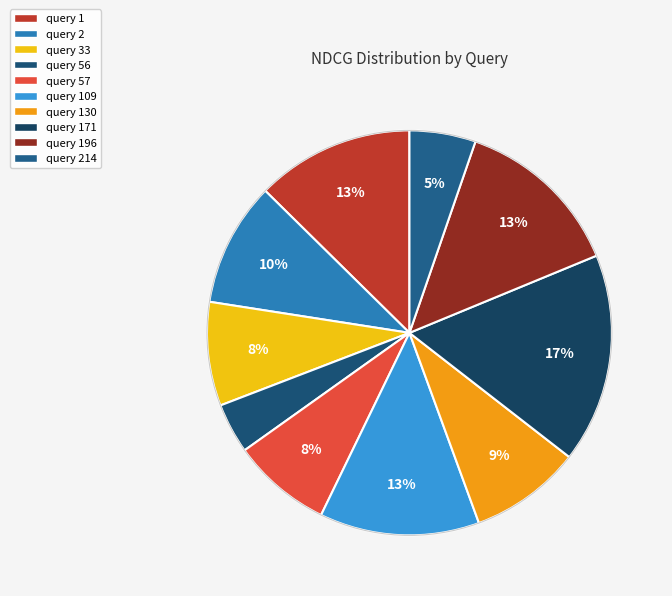

What is the change in value from query 57 to query 171?

+0.2